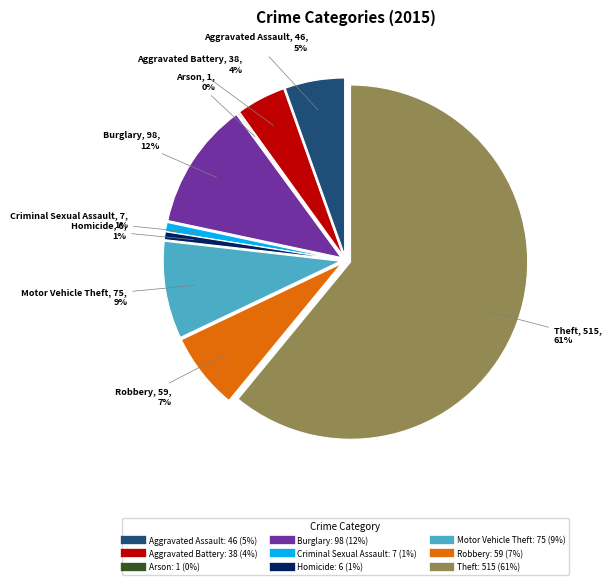

What is the ratio of the value at Motor Vehicle Theft to the value at Burglary?

0.8